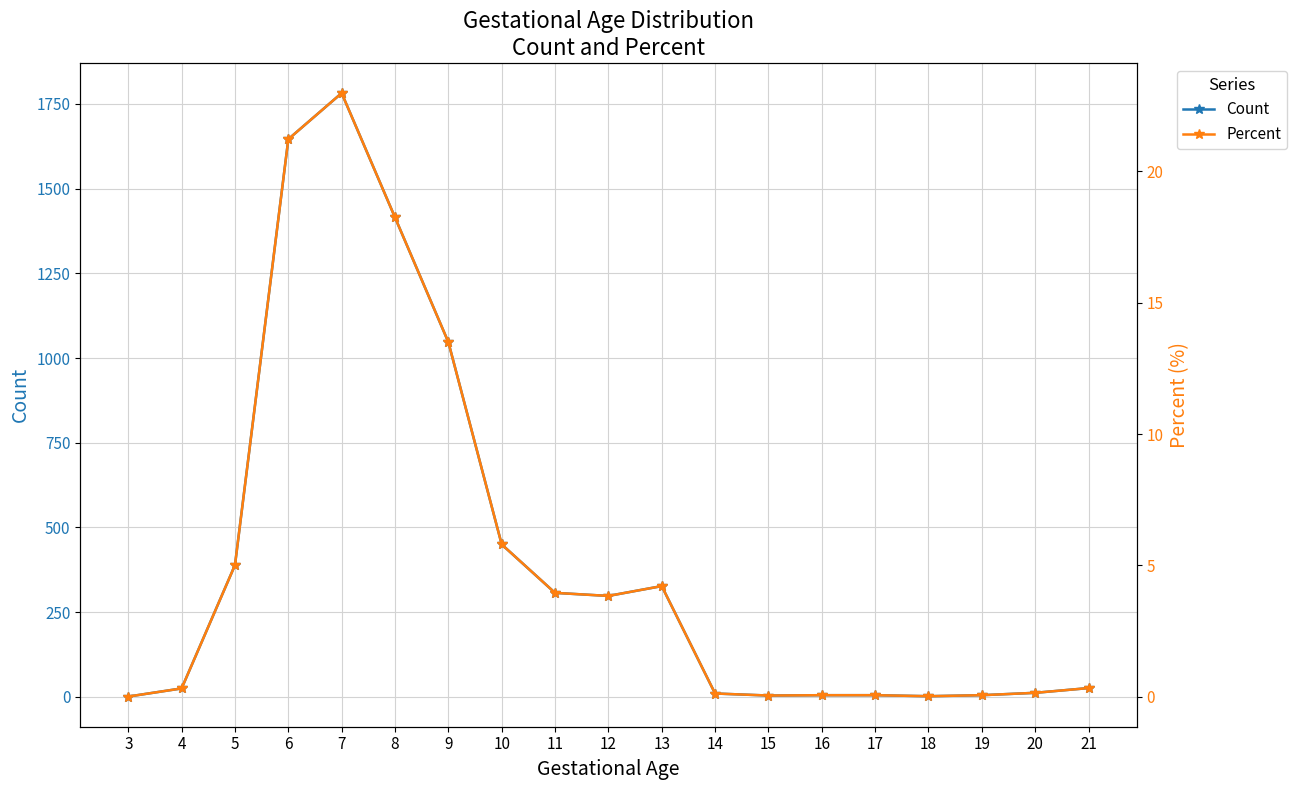

At which category does the chart reach its minimum across all series?

3